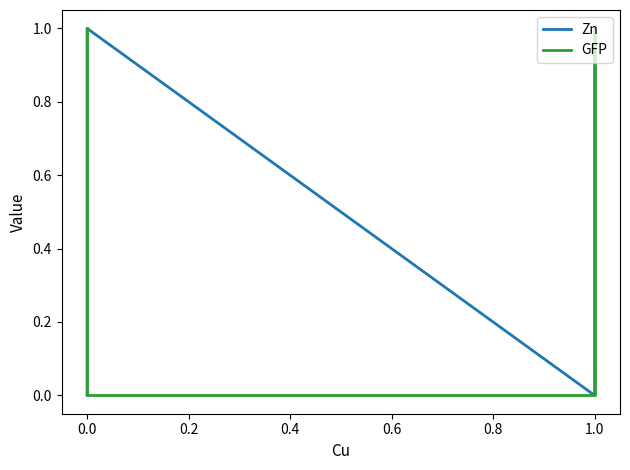

The Zn series shows 1 at 1.0. True or false?

False